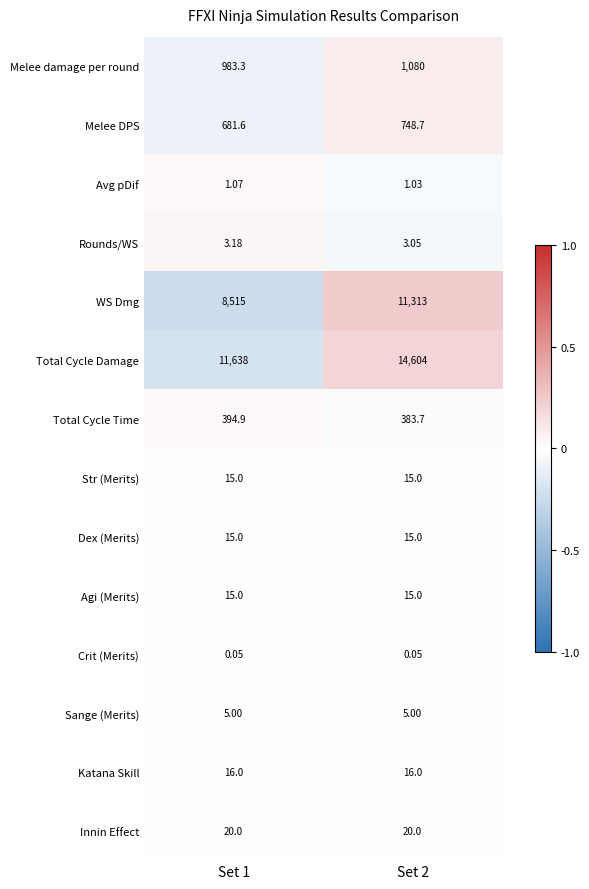

Which series has the largest range (max minus min)?

Total Cycle Damage